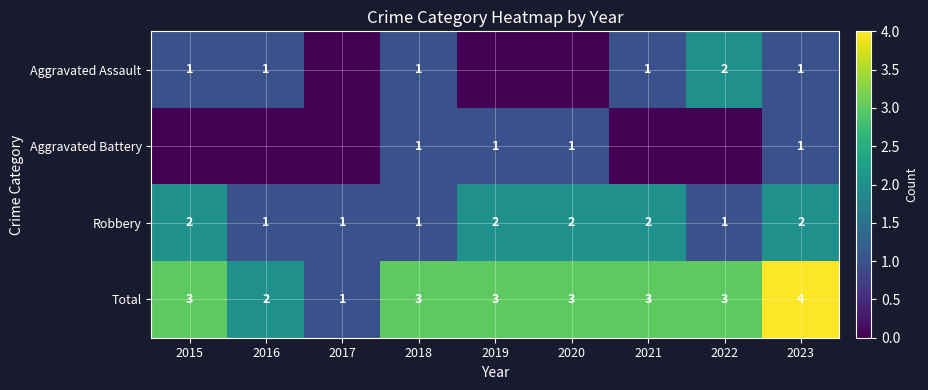

What is the difference between the maximum and minimum values in the Total series?

3